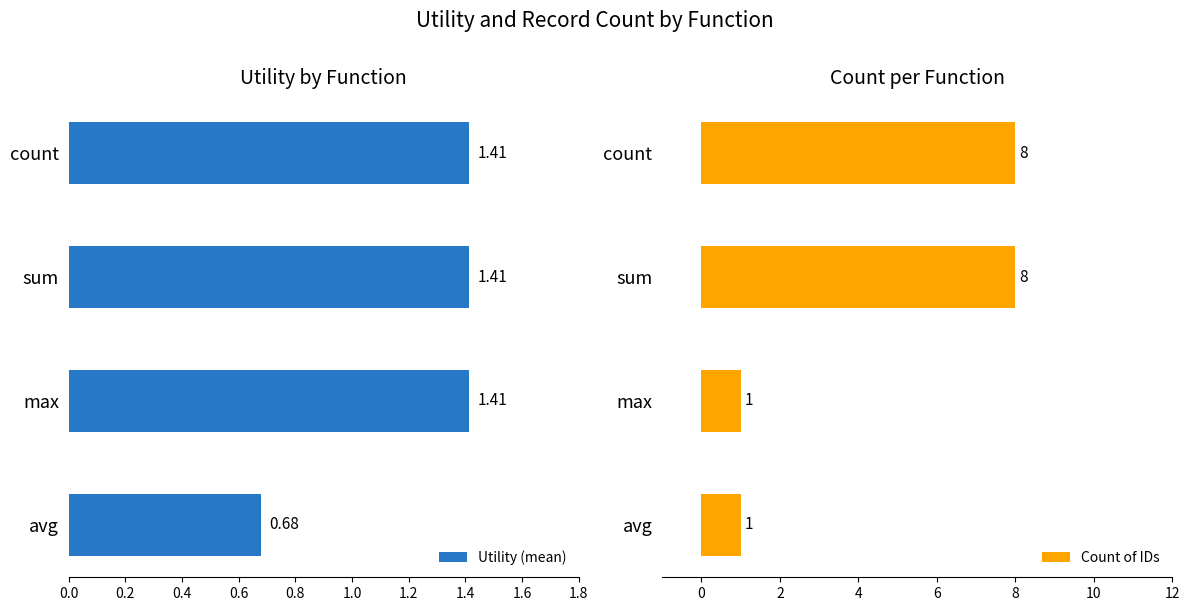

How many values in the Count of IDs series are below 8?

2